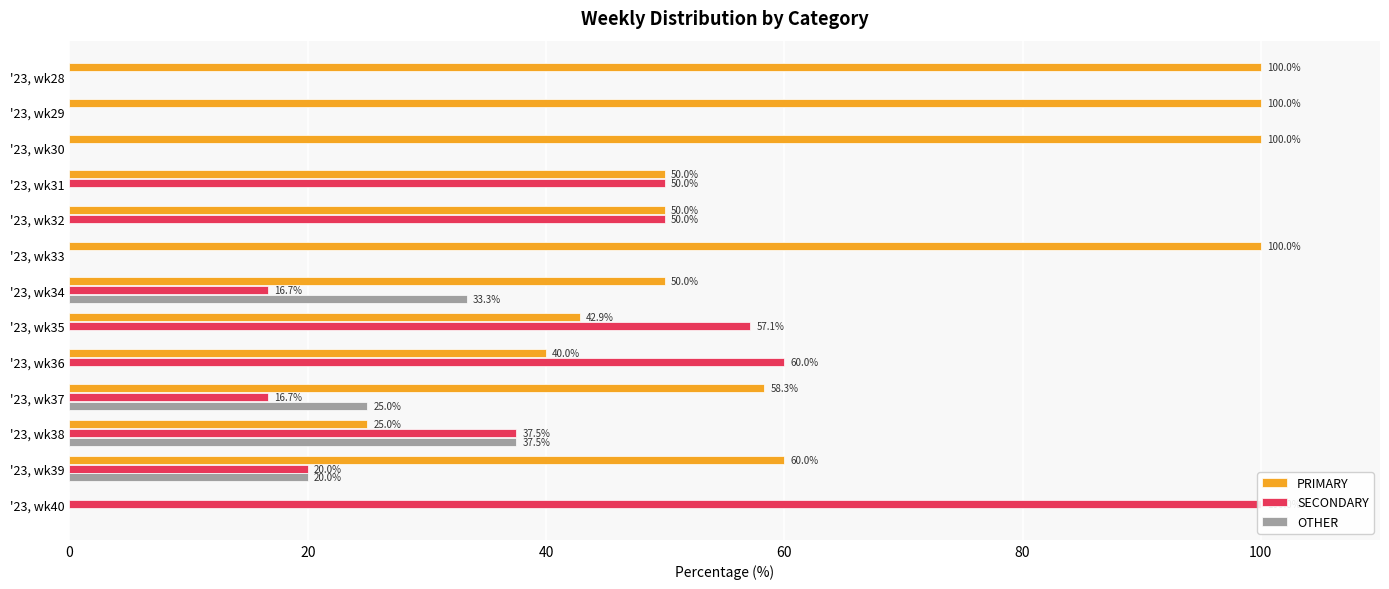

Rank the series by their average value, from lowest to highest.

OTHER, SECONDARY, PRIMARY